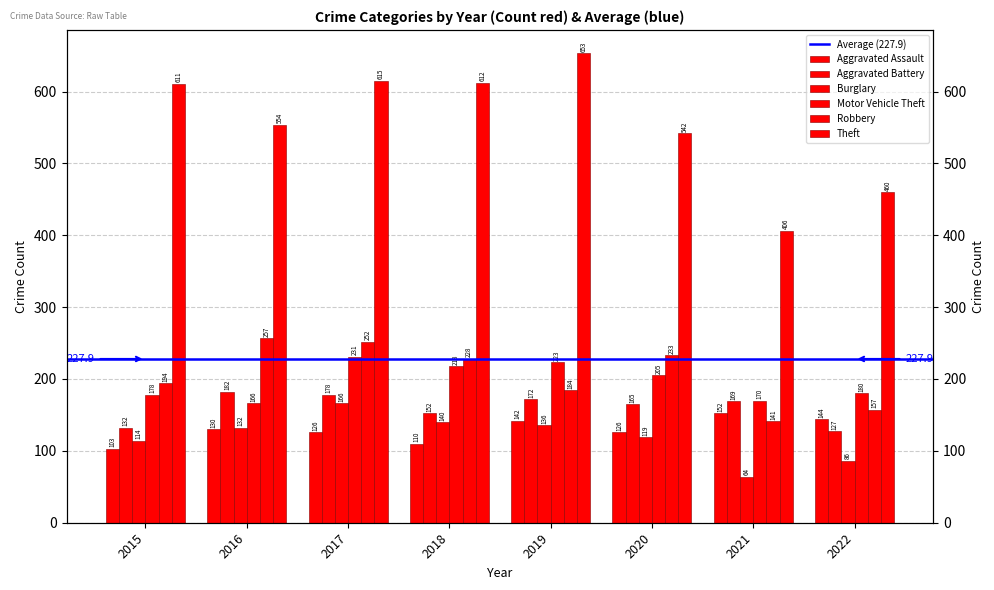

What value does the Robbery series have at 2016?

257